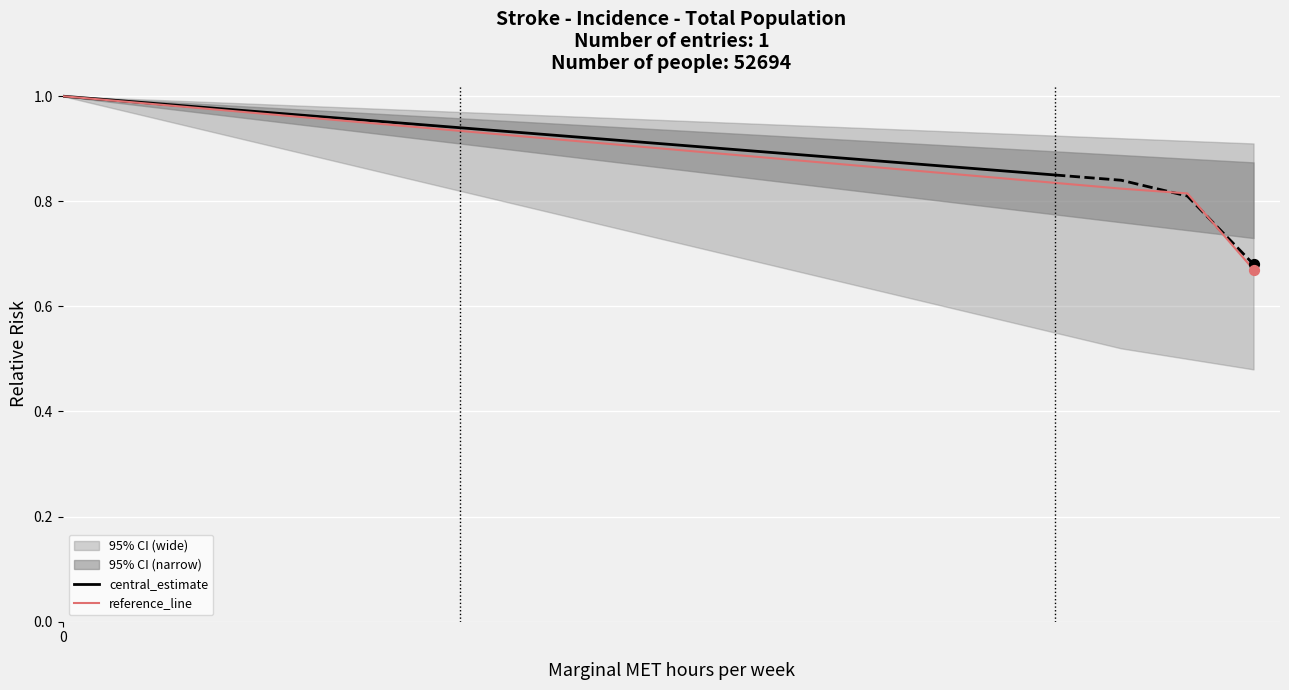

Which series reaches the maximum Y coordinate?

lower_ci_wide